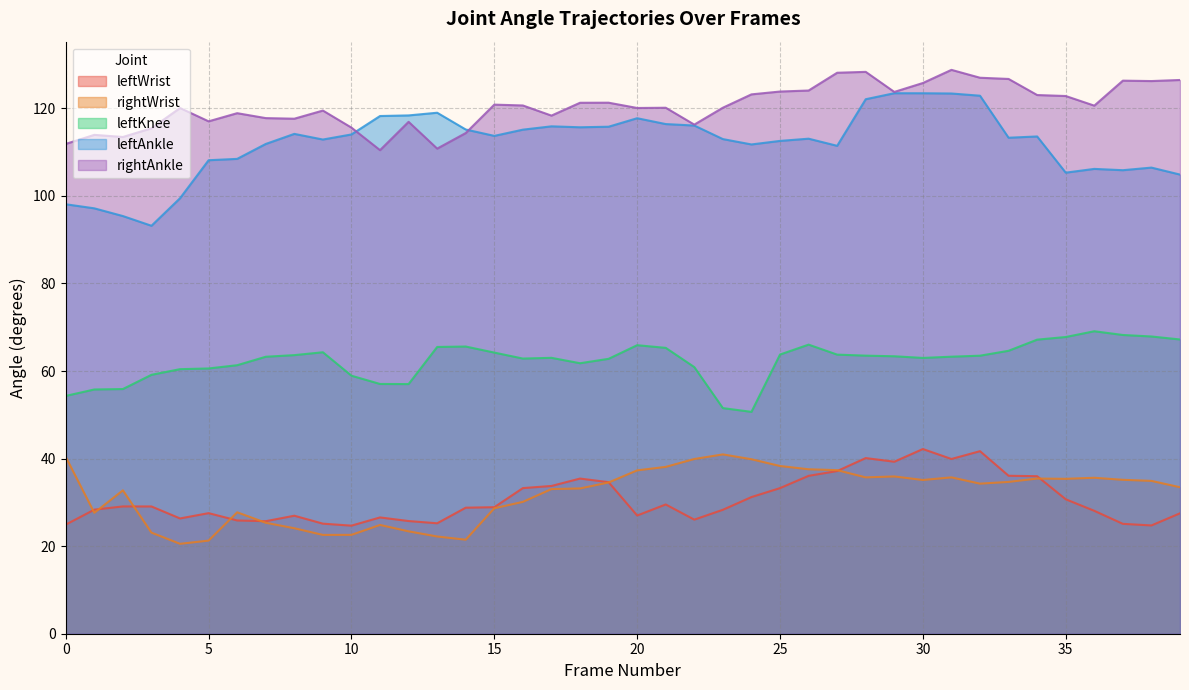

True or false: leftKnee and leftWrist intersect in this chart.

False